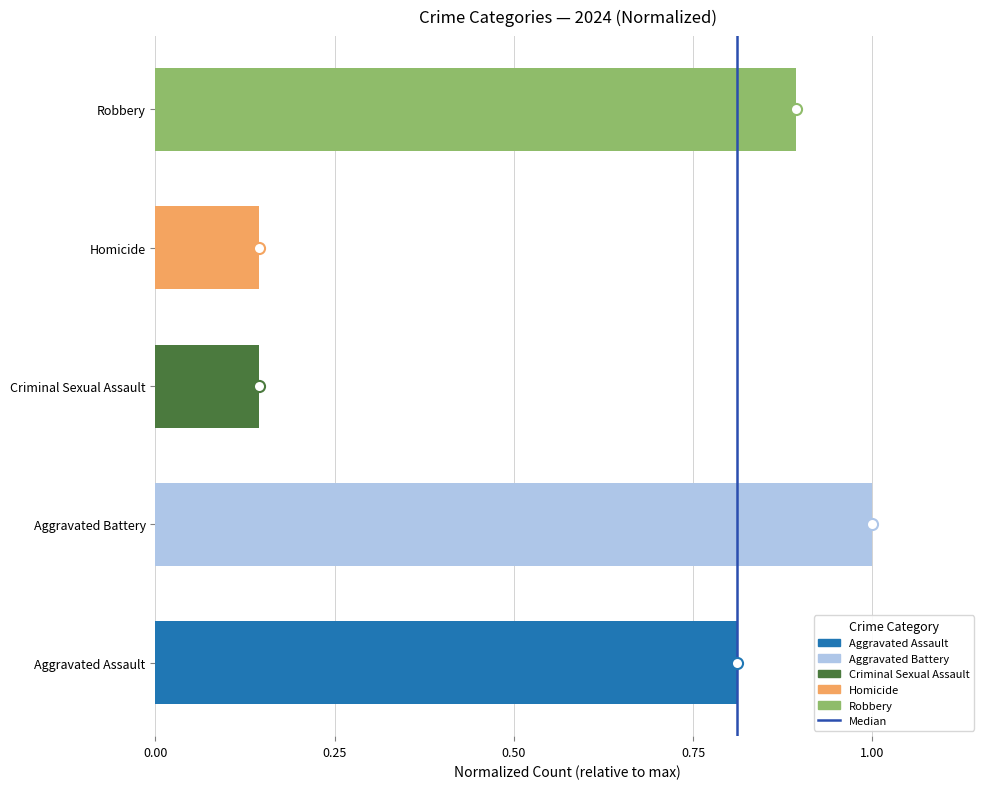

What is the sum of all values?

3.0